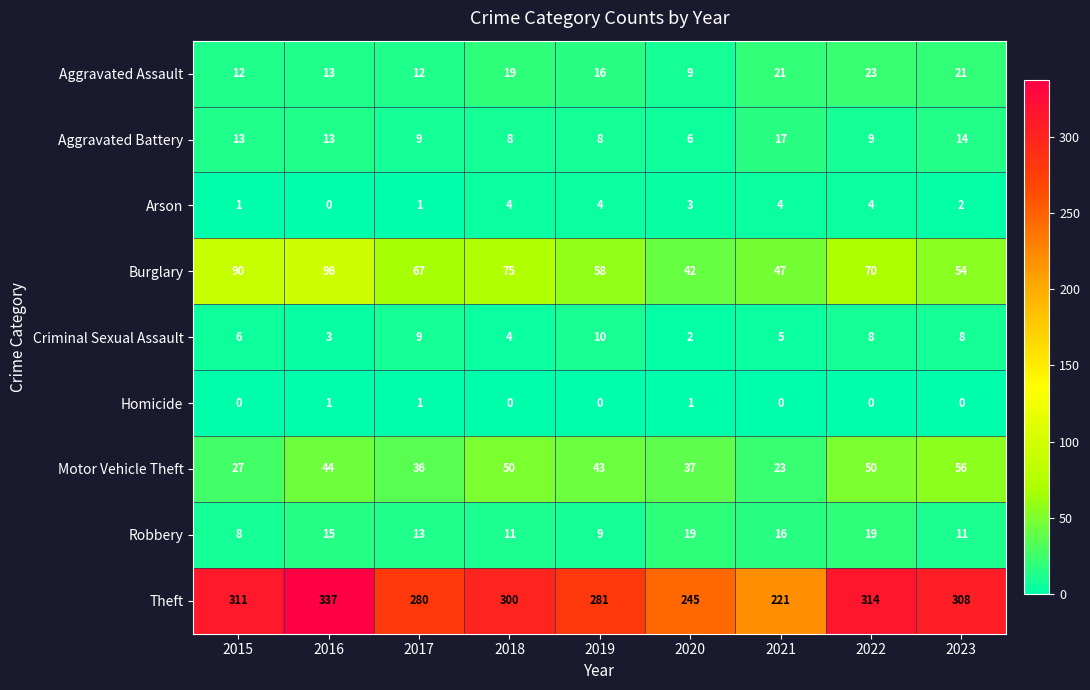

Is it true that Aggravated Assault equals 33 at 2023?

False